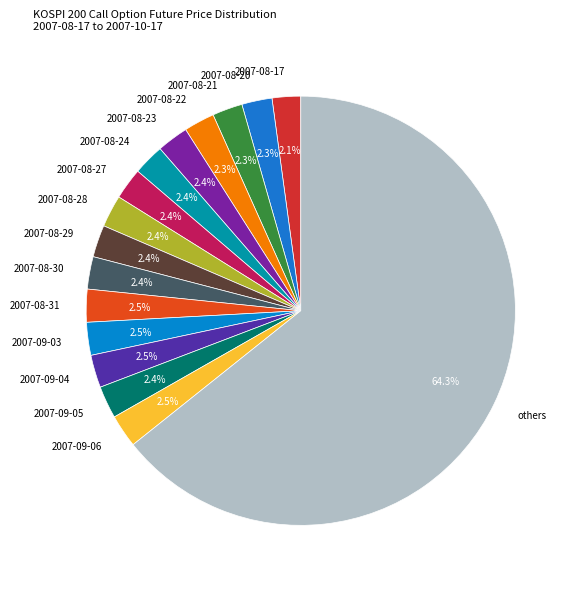

How many segments does this pie chart have?

16